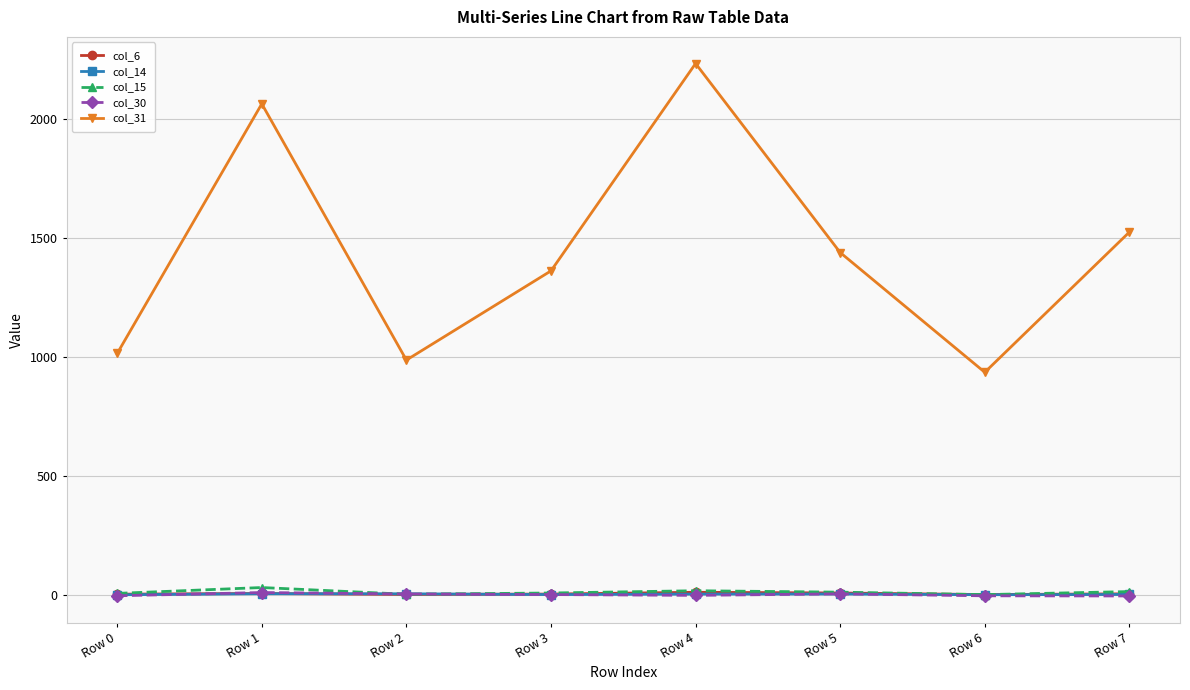

Which series has the largest total across all categories?

col_31